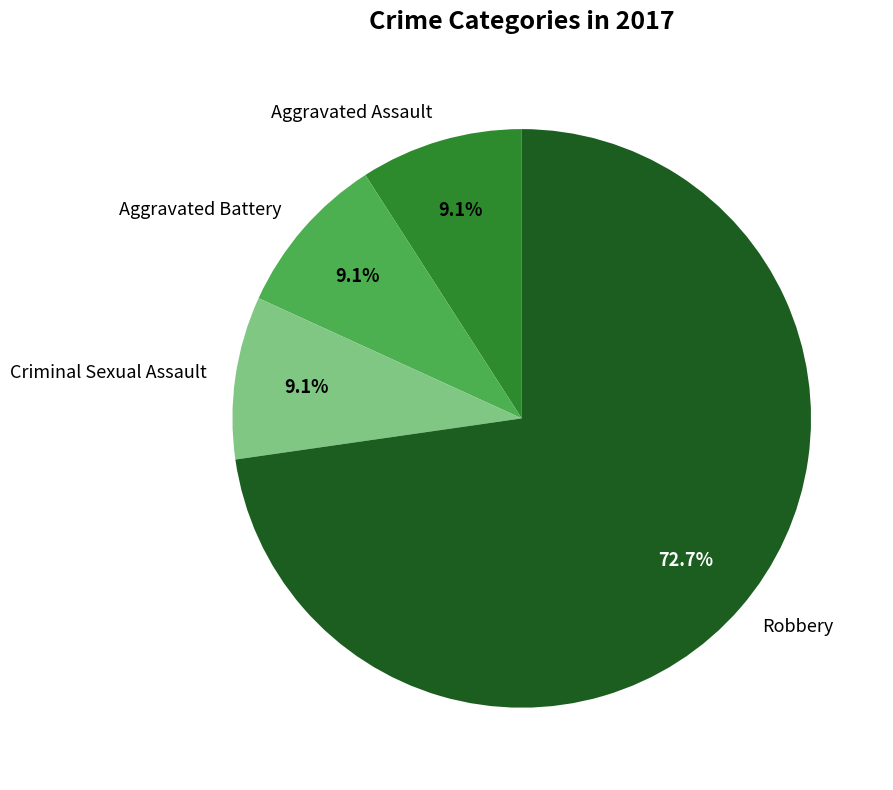

How many segments does this pie chart have?

4